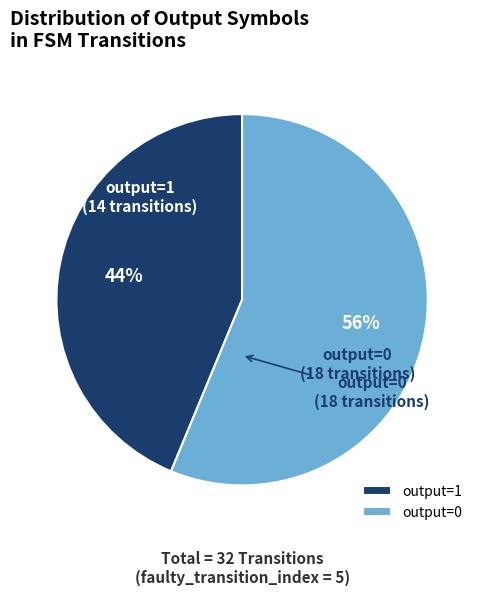

Which category has the biggest portion of the pie?

output=0